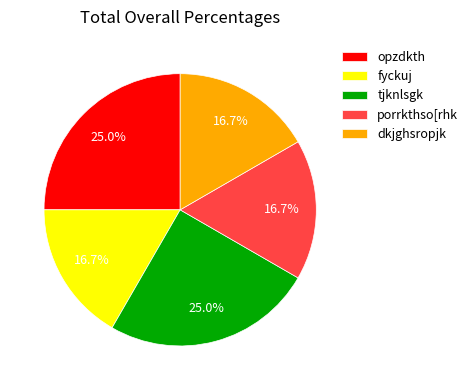

Does any single category account for the majority?

No